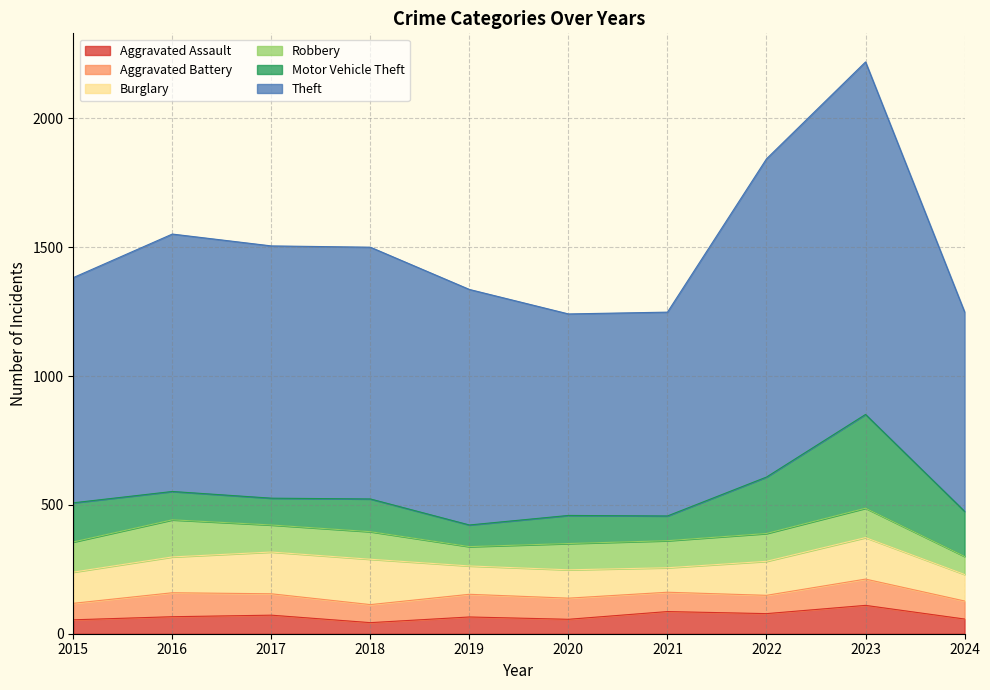

What is the total value across all series at 2022?

1843